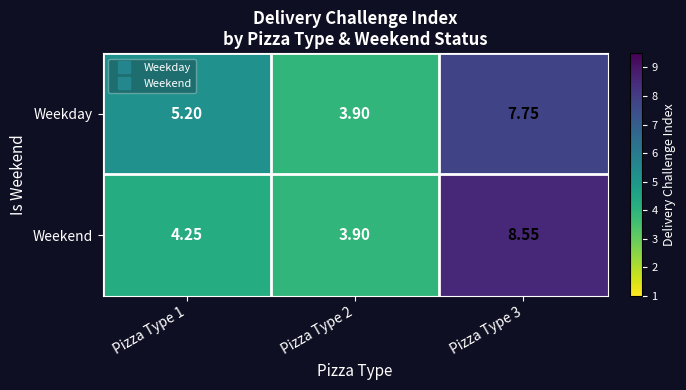

Which series has the widest spread of values?

Weekend